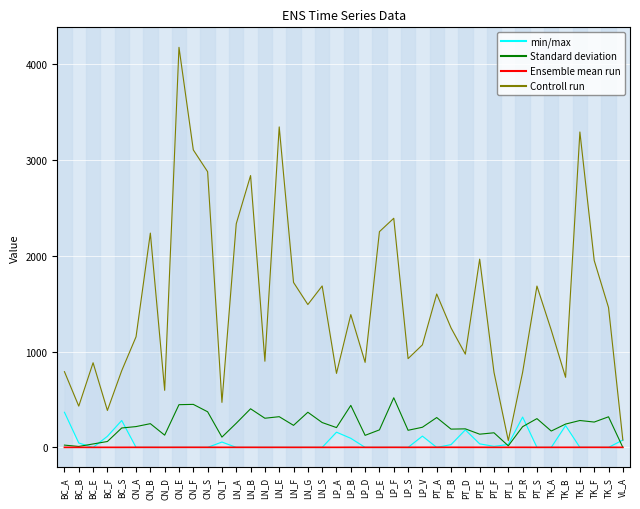

Between CN_B and LN_E, which series saw the biggest shift?

Controll run